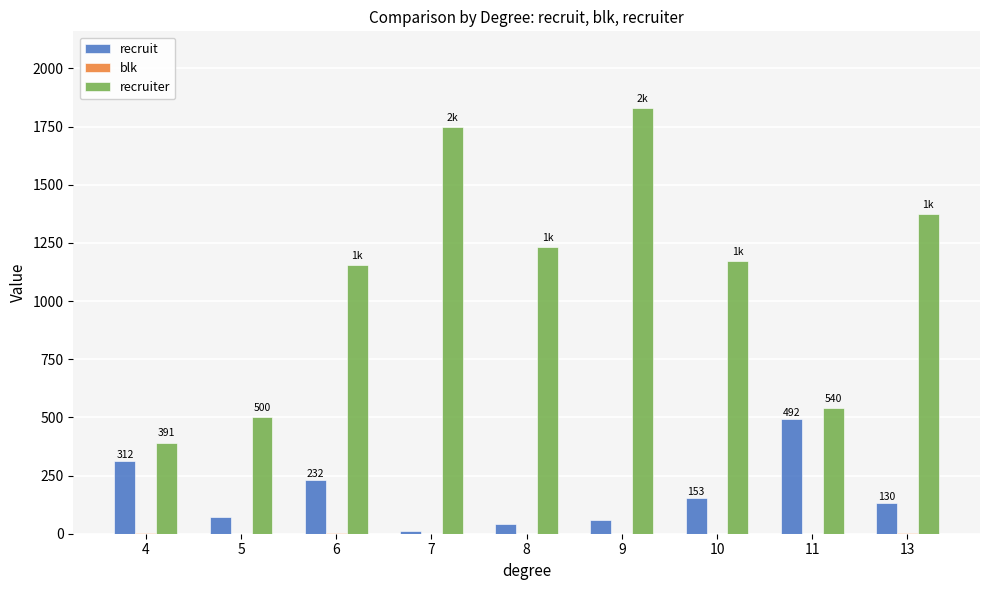

What is the sum of all recruit values?

1504